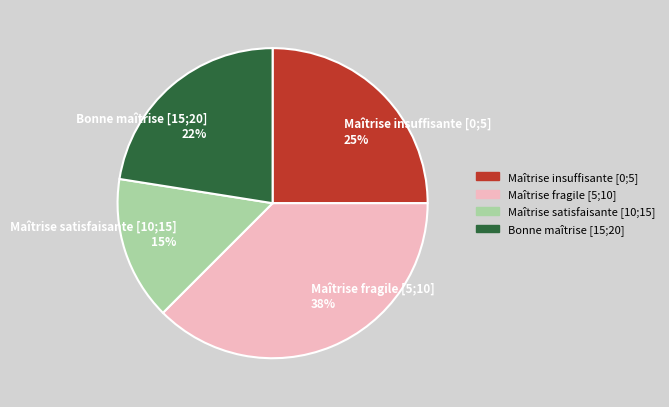

True or false: Maîtrise fragile [5;10] 38% accounts for 24% of the total.

False